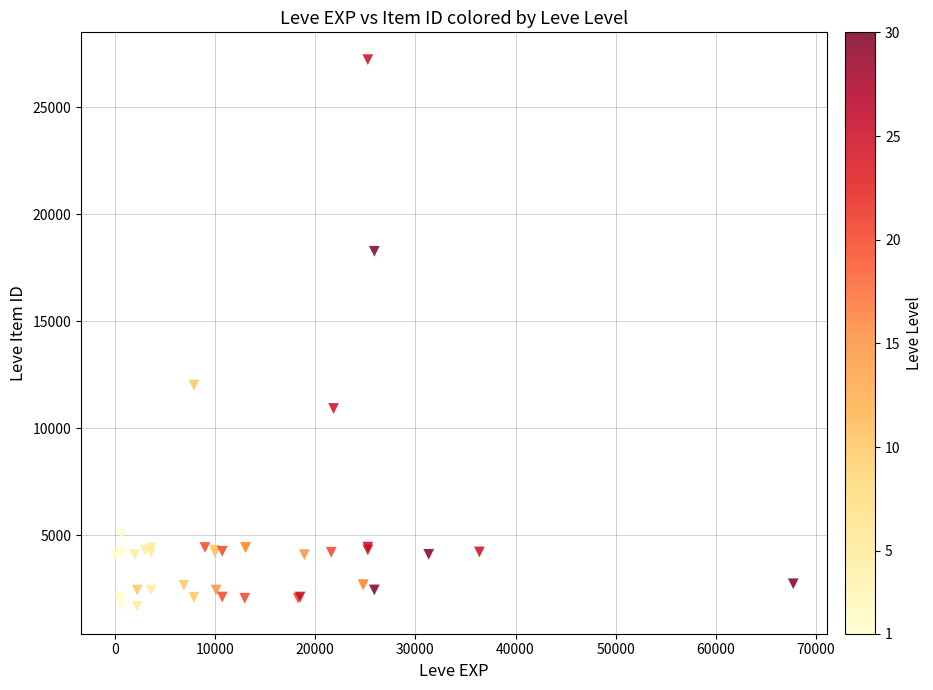

What Y value in the scatter plot is closest to 14448?

12018